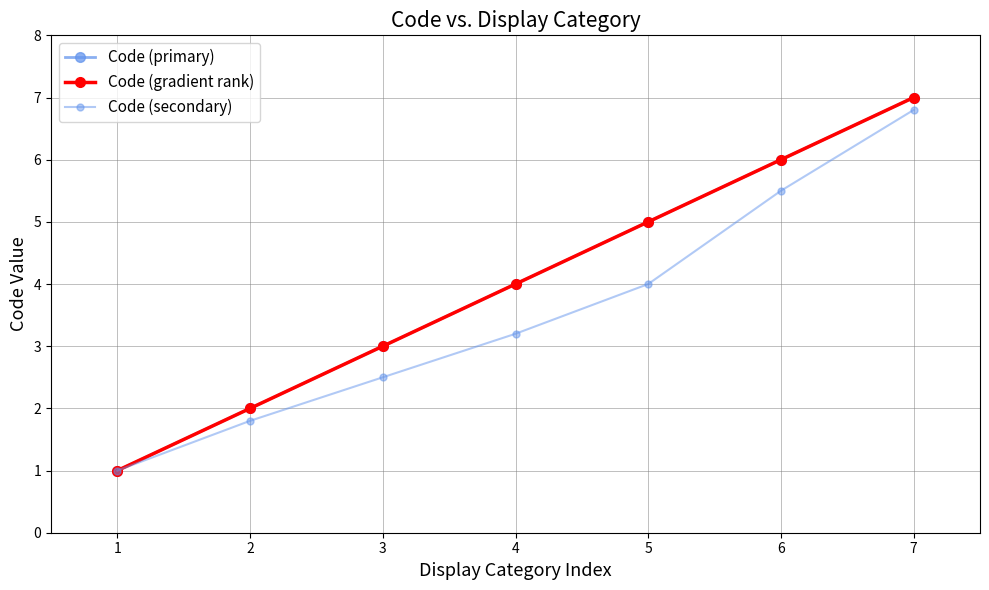

Is it true that Code (gradient rank) equals 5.0 at 5?

True